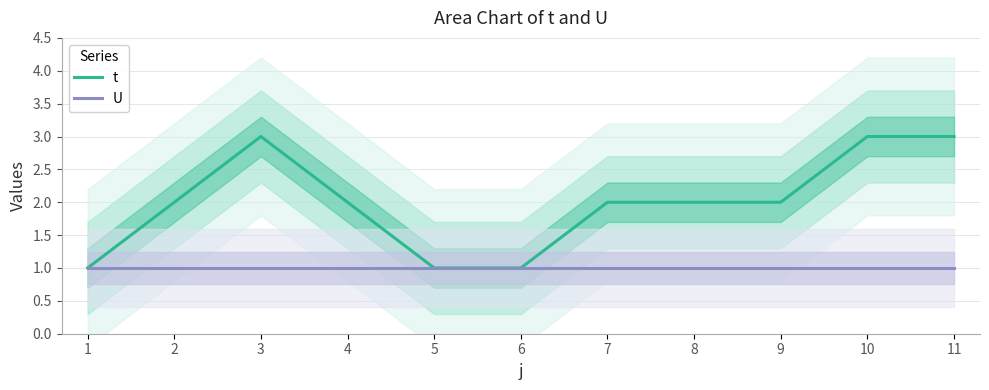

Reading left to right, list all the values displayed in this chart.

t: 1=1	2=2	3=3	4=2	5=1	6=1	7=2	8=2	9=2	10=3	11=3
U: 1=1	2=1	3=1	4=1	5=1	6=1	7=1	8=1	9=1	10=1	11=1